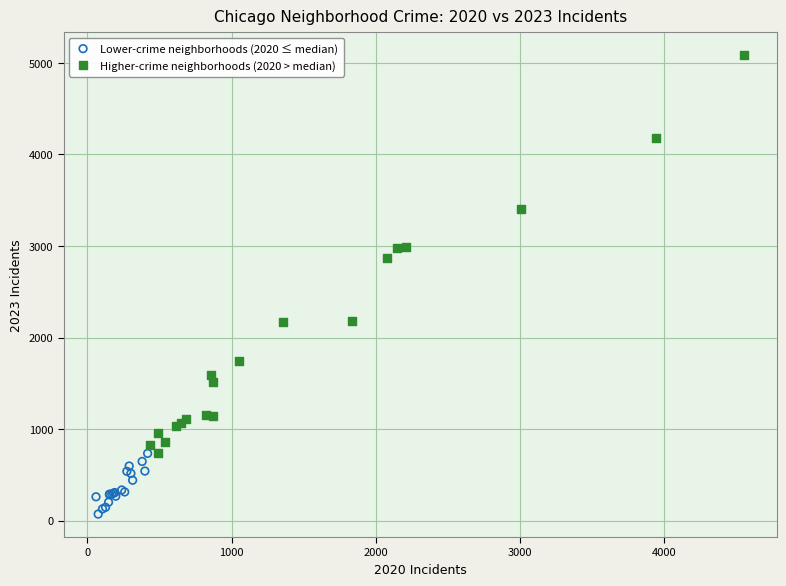

Which series reaches the maximum Y coordinate?

Higher-crime neighborhoods (2020 > median)